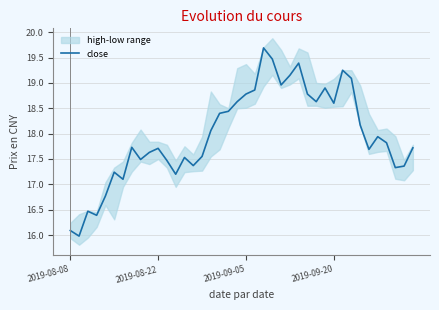

How many points are lower than both their immediate neighbors (excluding endpoints)?

11